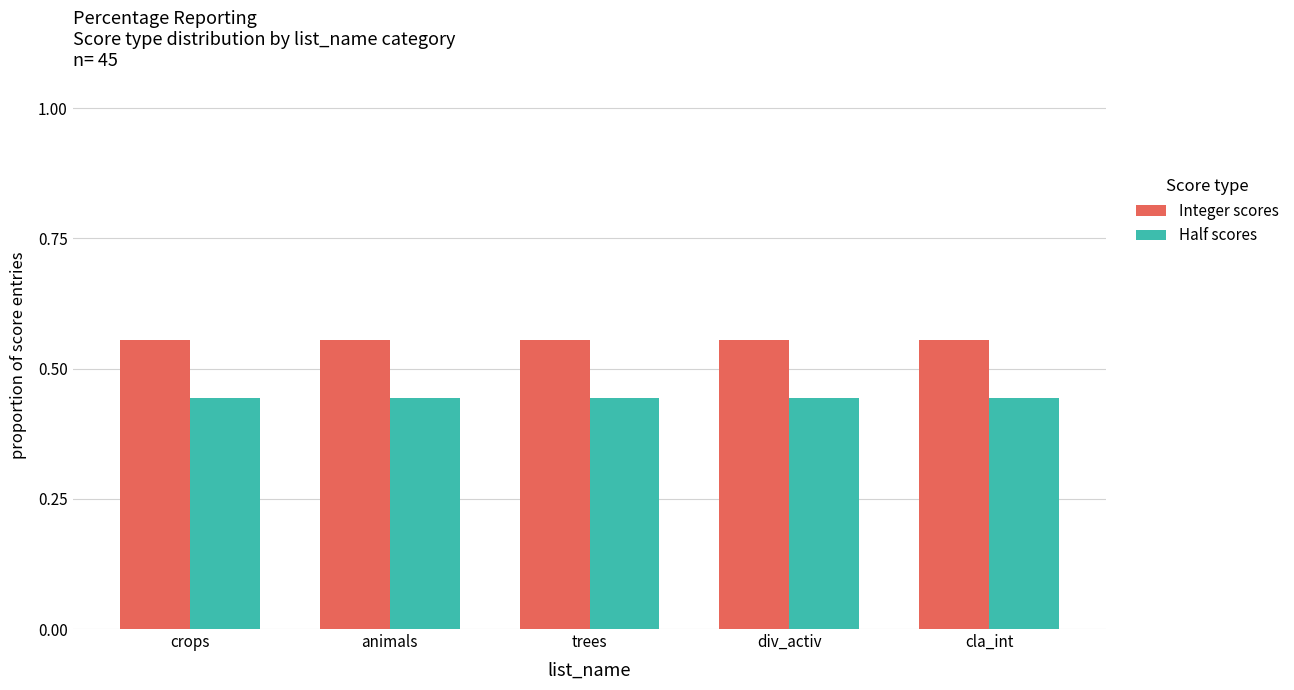

The Integer scores series shows 0.8 at animals. True or false?

False